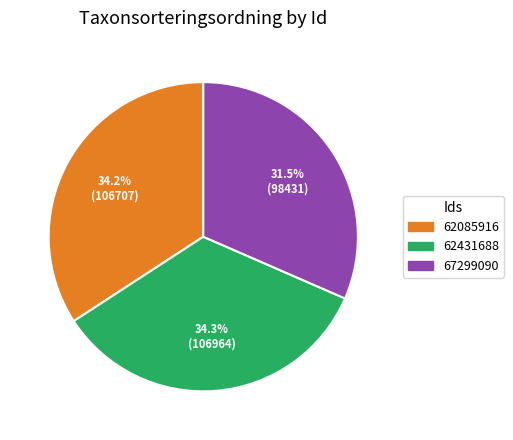

What is the smallest slice in the pie chart?

67299090